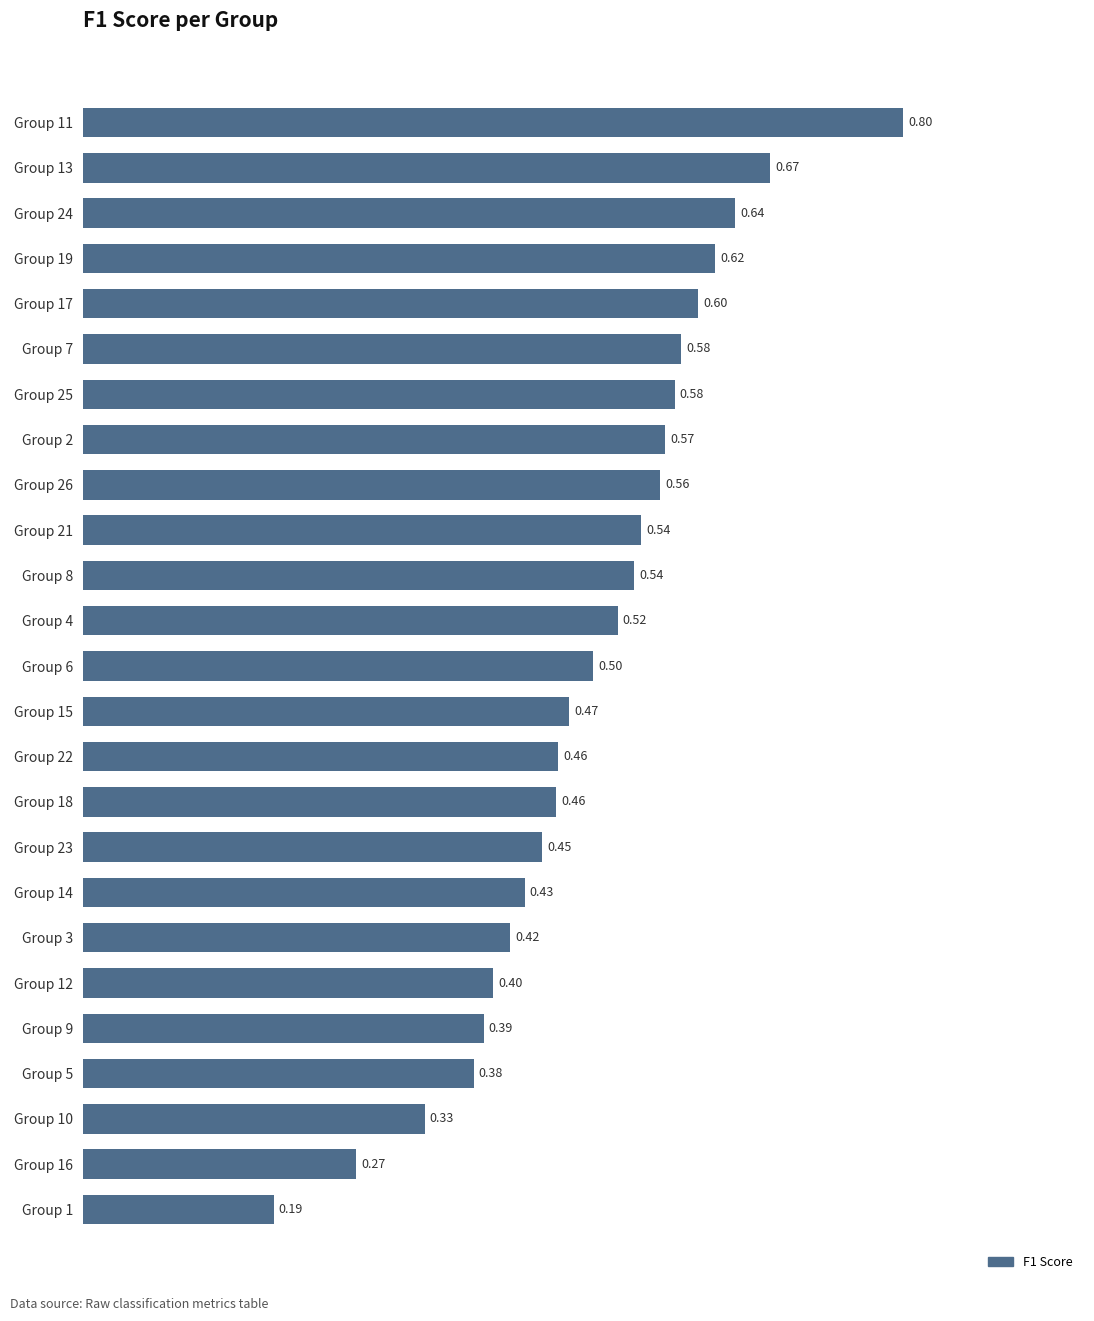

What is the sum of all values?

12.4